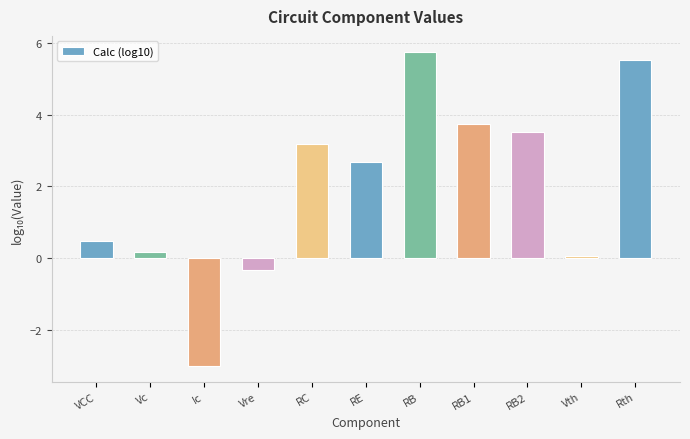

Between RC and Vre, which is larger?

RC